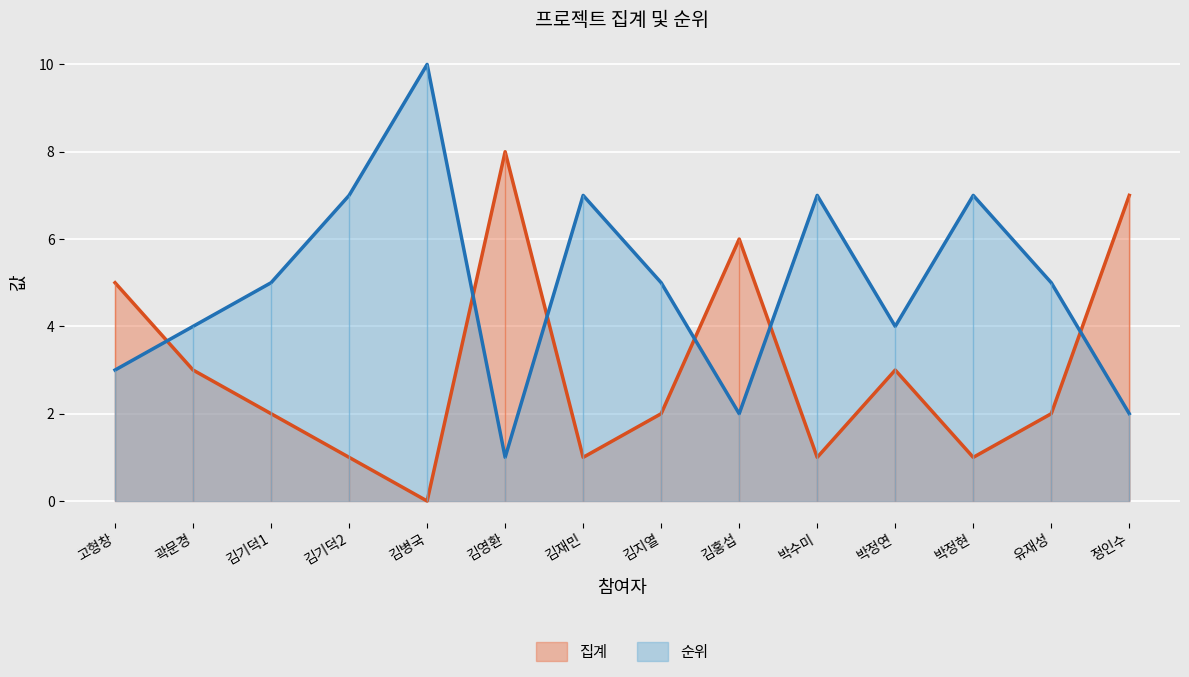

Reading left to right, transcribe all the data shown in this chart.

집계: 5	3	2	1	0	8	1	2	6	1	3	1	2	7
순위: 3	4	5	7	10	1	7	5	2	7	4	7	5	2